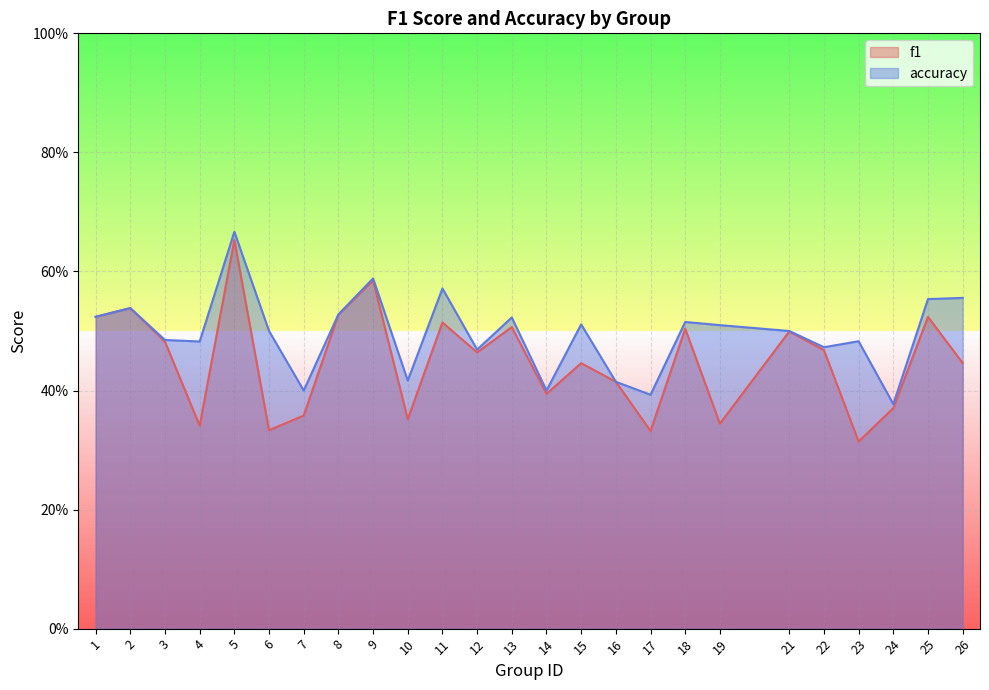

At how many categories does at least one series exceed 0?

25